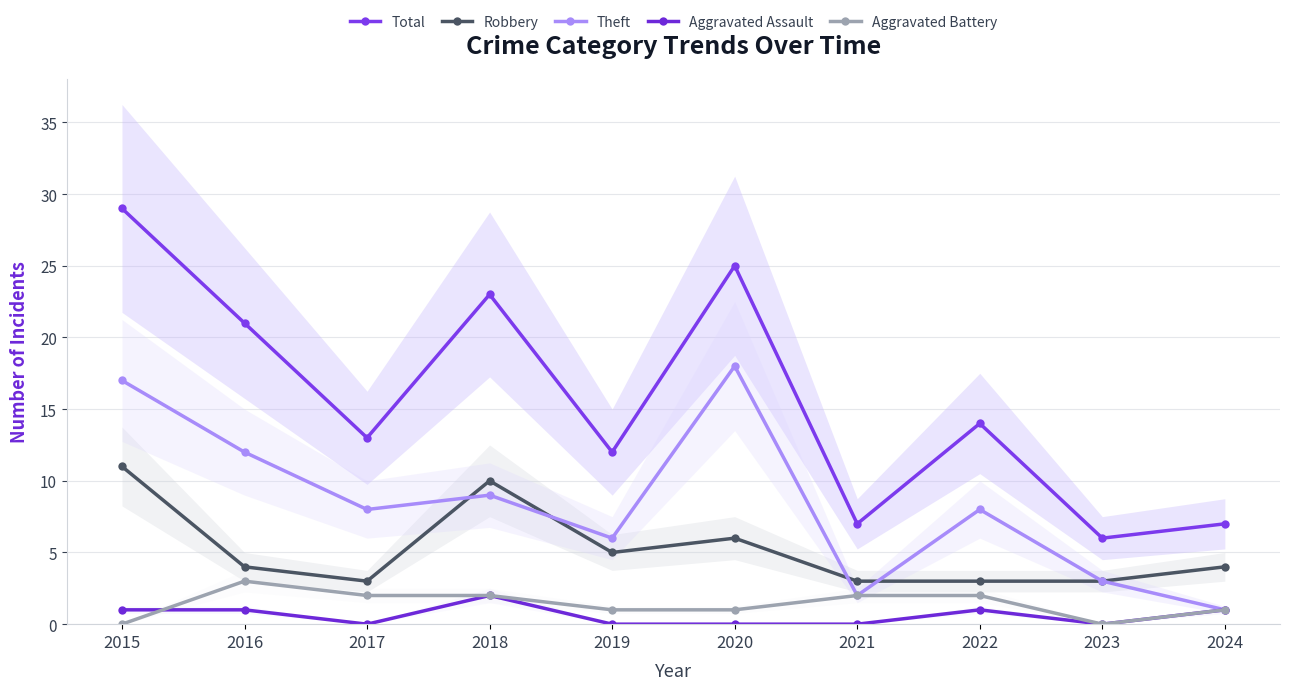

What are all the series names shown in the legend?

Total, Robbery, Theft, Aggravated Assault, Aggravated Battery